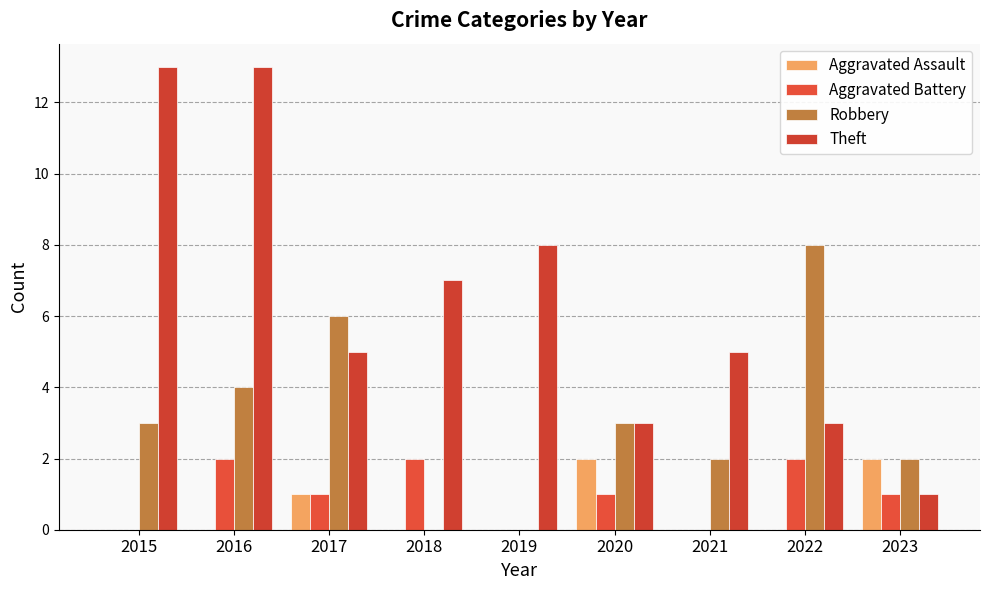

What is the value of the Aggravated Battery bar at the 6th from the left?

1